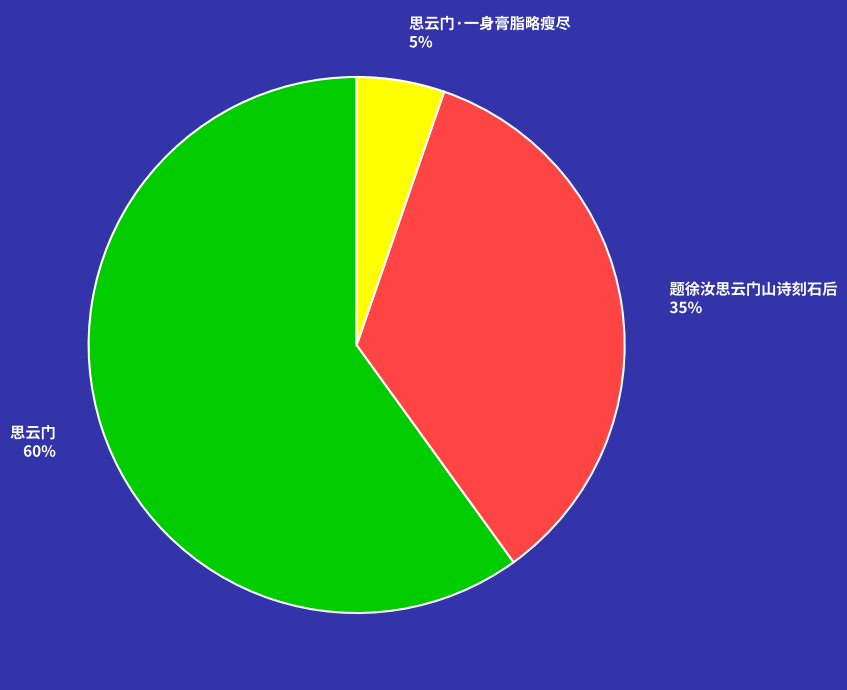

To the nearest percent, what is the average slice percentage?

33%